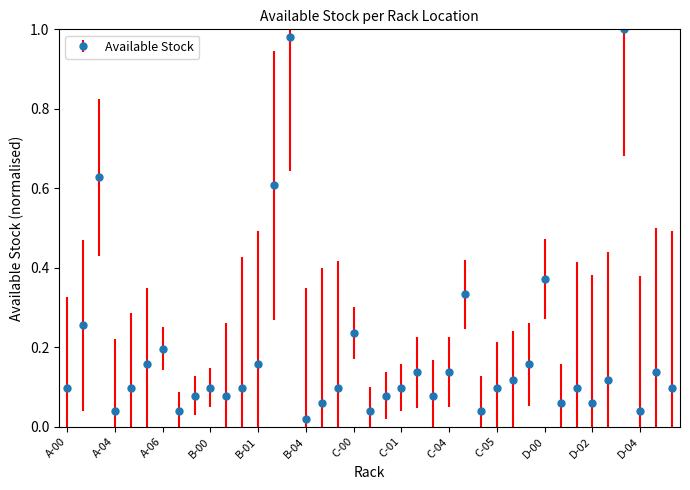

True or false: there are more than 2 points higher than both neighbors.

True